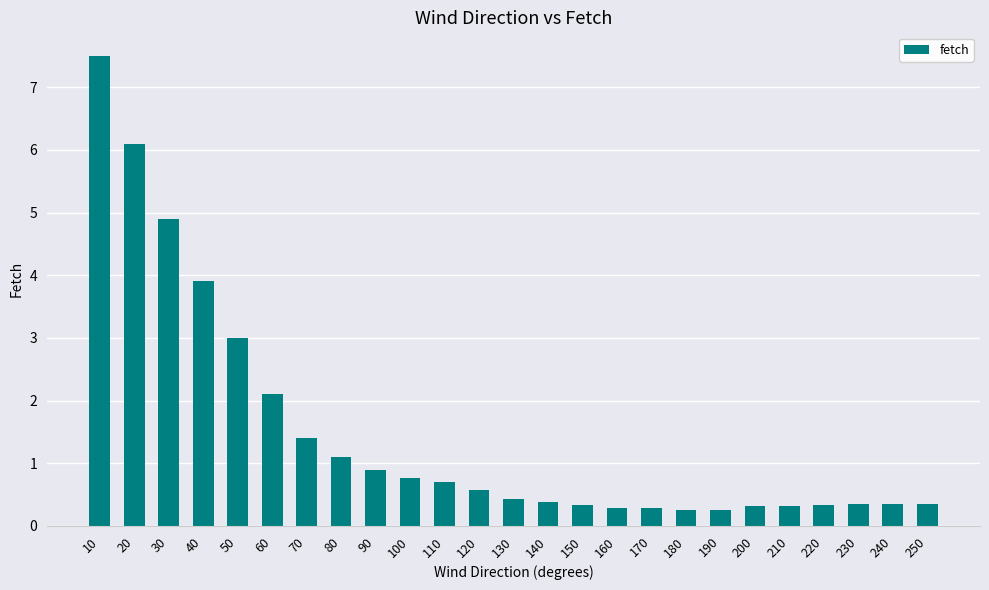

What is the difference between the values at 200 and 110?

0.4